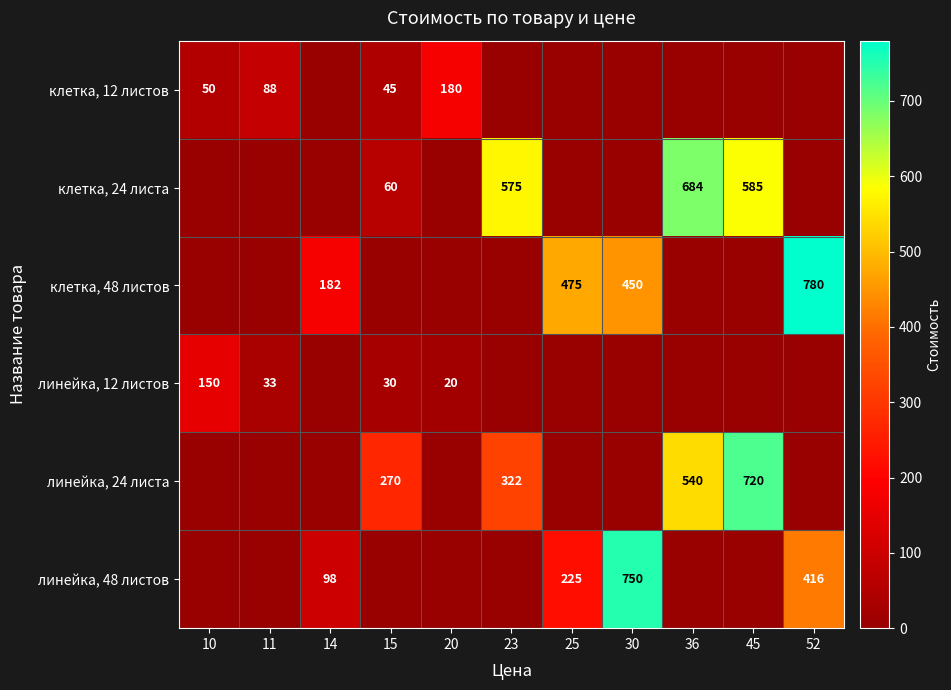

What is the difference between the клетка, 24 листа values at 23 and 45?

10